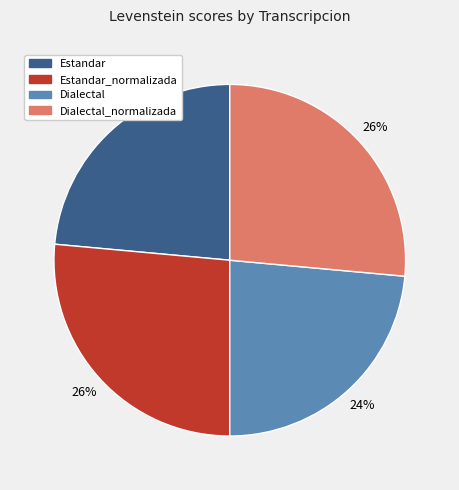

To the nearest percent, what is the combined percentage of Dialectal and Dialectal_normalizada?

50%